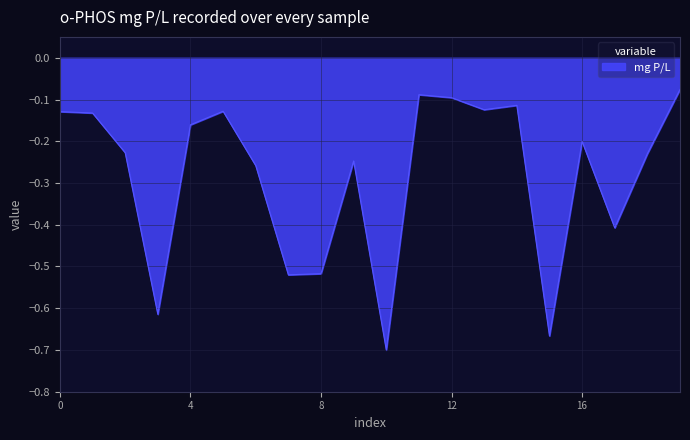

Reading left to right, list all the values displayed in this chart.

-0.1	-0.1	-0.2	-0.6	-0.2	-0.1	-0.3	-0.5	-0.5	-0.2	-0.7	-0.1	-0.1	-0.1	-0.1	-0.7	-0.2	-0.4	-0.2	-0.1